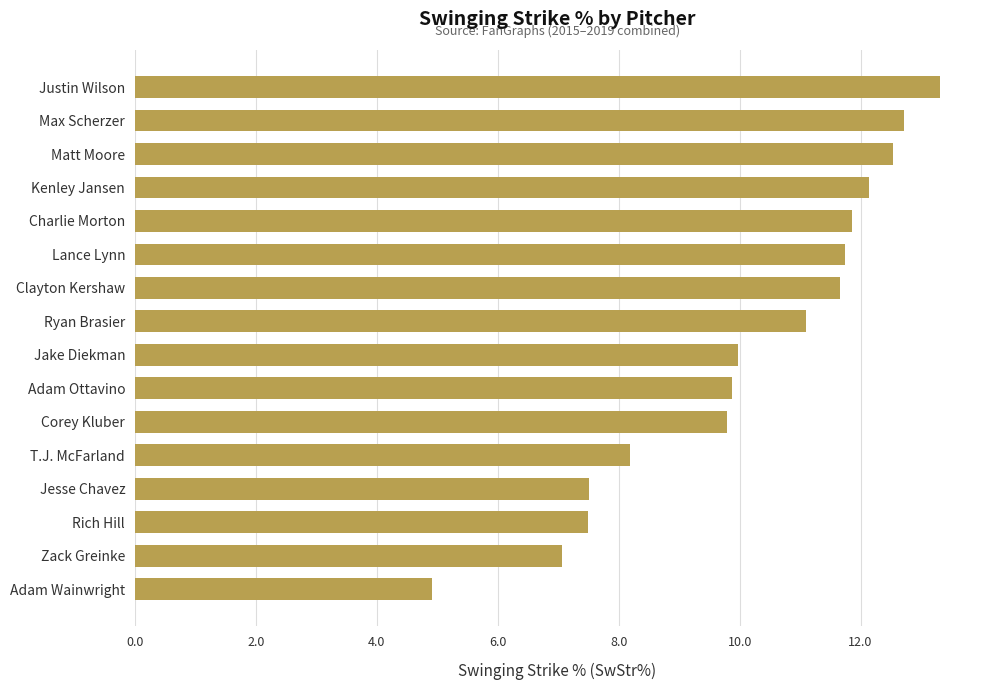

The chart shows a value of 18.0 at Clayton Kershaw. True or false?

False